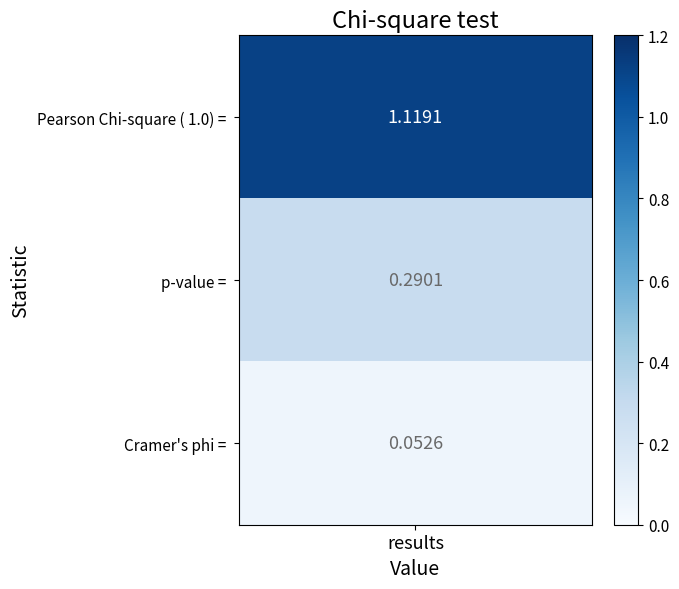

Which category has the highest value across all series?

Pearson Chi-square ( 1.0) = 